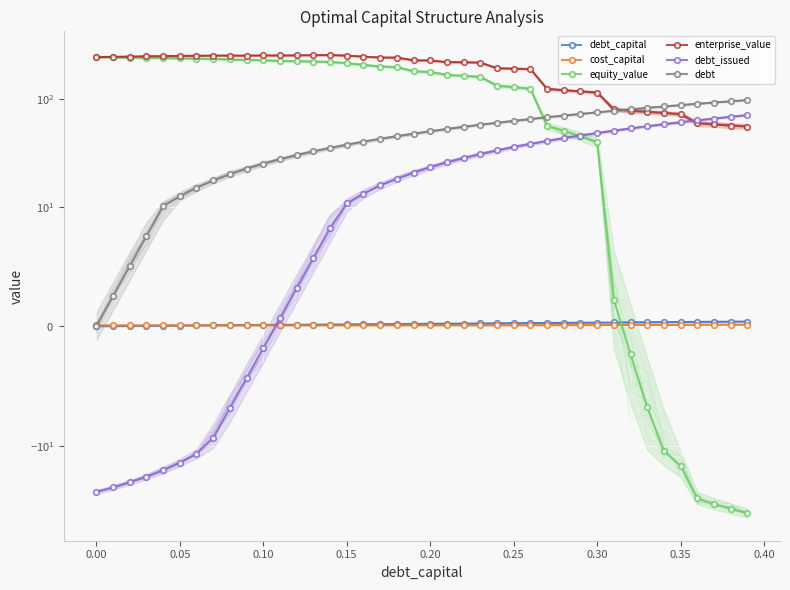

Which series has the largest range (max minus min)?

equity_value